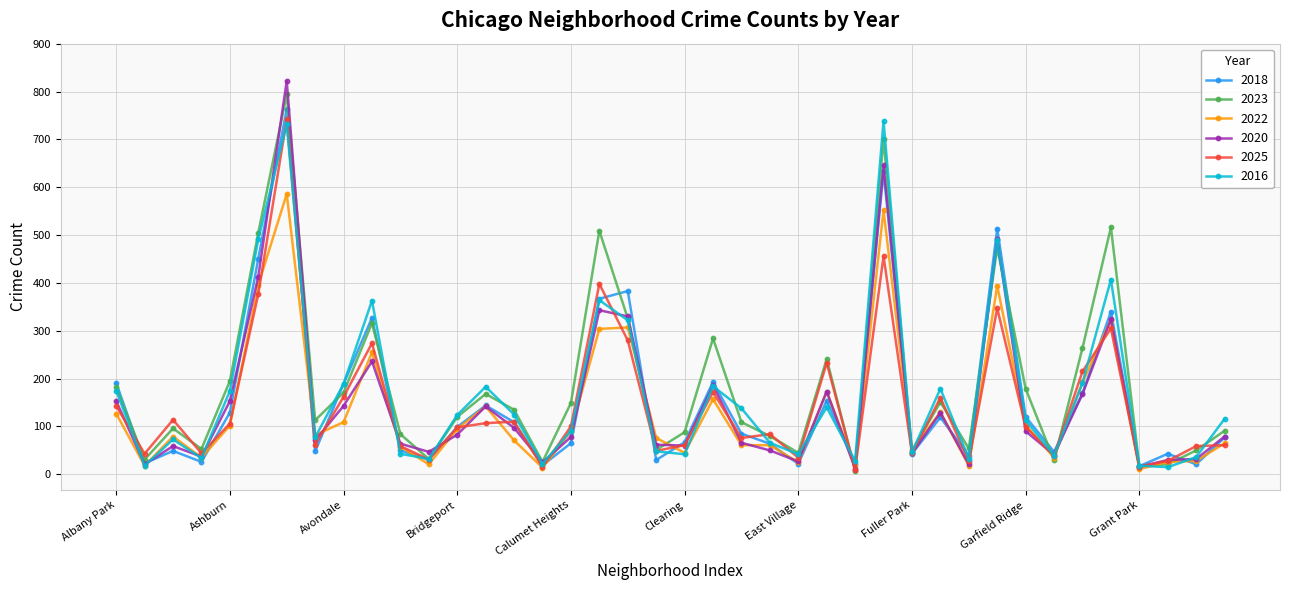

How many data points does each series have?

40